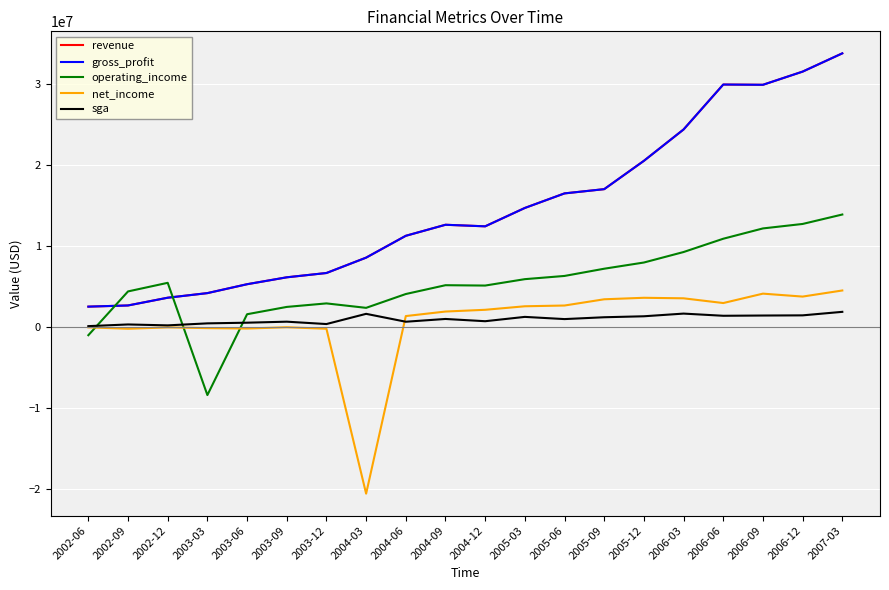

At 2002-12, list the series in order from smallest to largest.

net_income, sga, revenue, gross_profit, operating_income